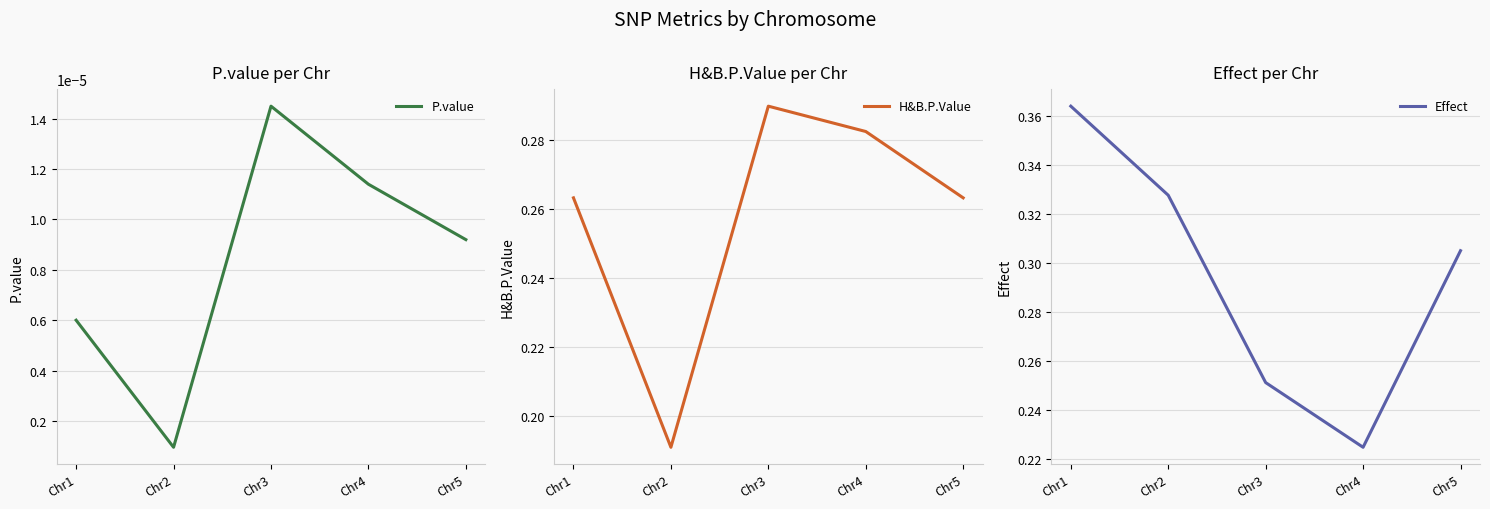

What is the sum of the Effect values at Chr3 and Chr2?

0.6